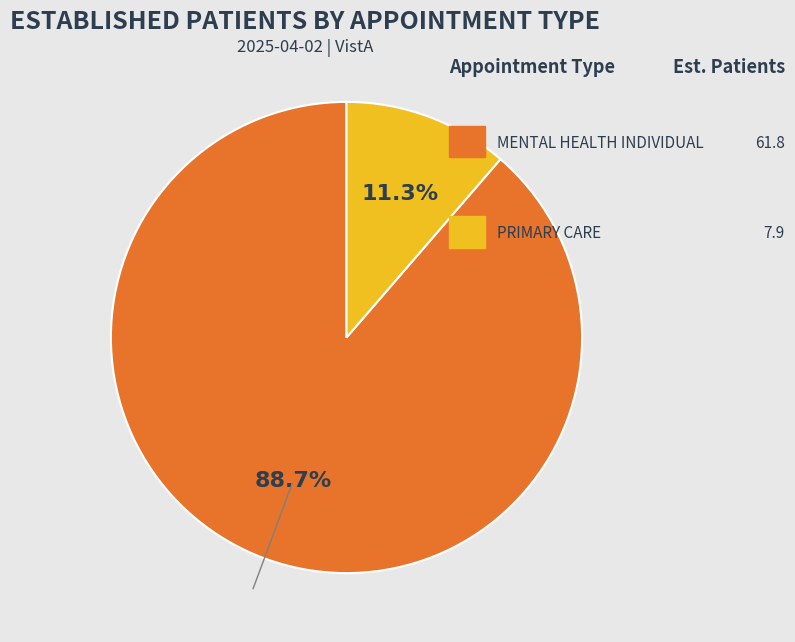

Is there a majority slice in this chart?

Yes